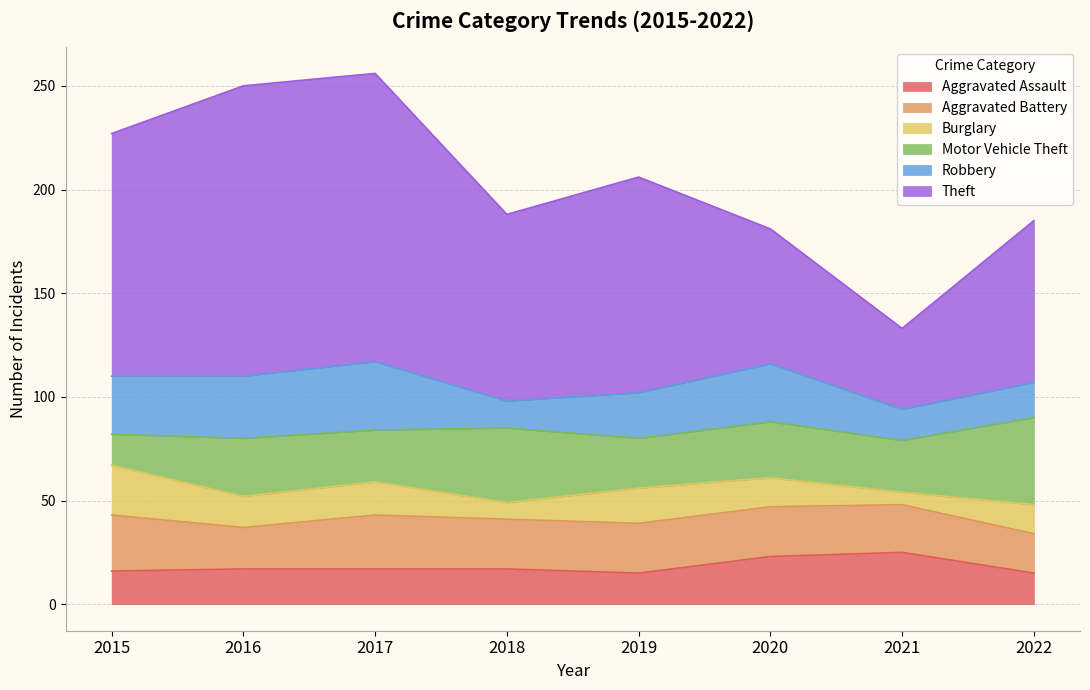

Between 2015 and 2016, which is larger?

2016